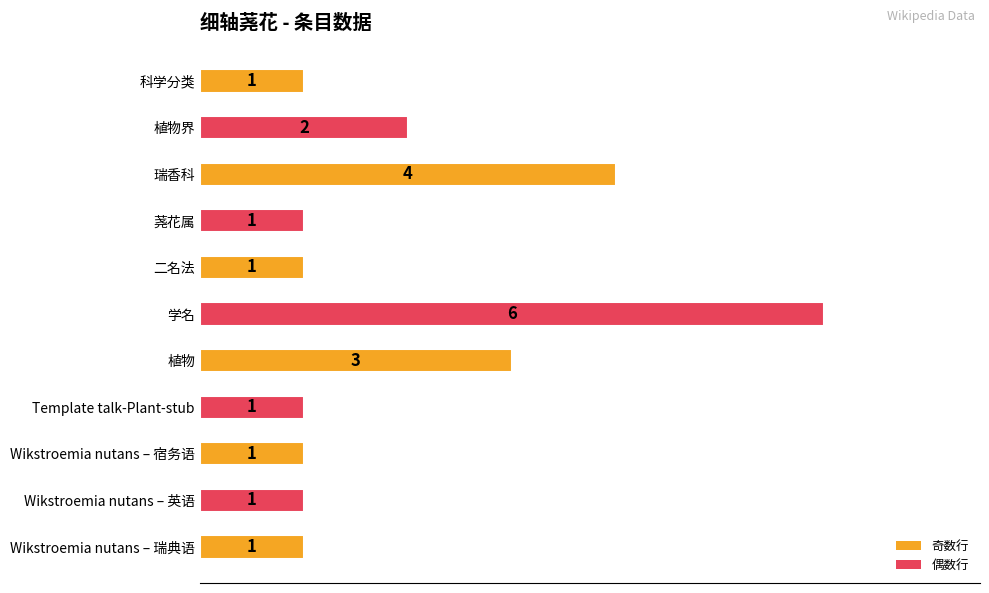

What is the value of the 2nd bar from the top?

2